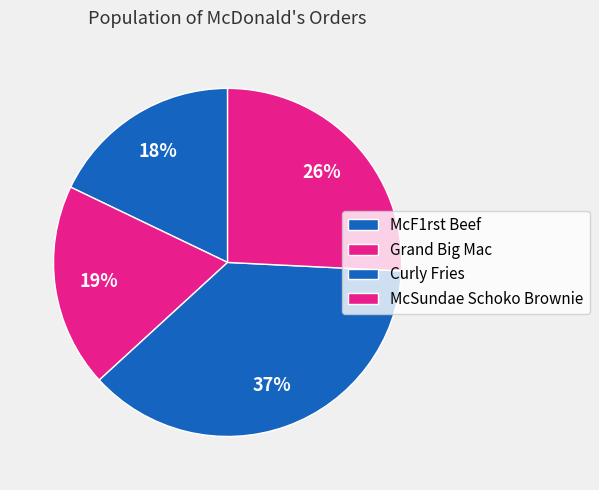

Rank the categories by value from lowest to highest.

McF1rst Beef, Grand Big Mac, McSundae Schoko Brownie, Curly Fries